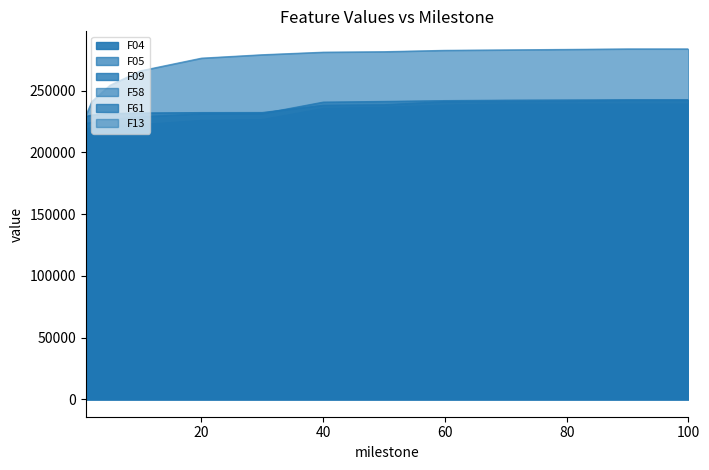

At which label does F04 first exceed 235632?

50